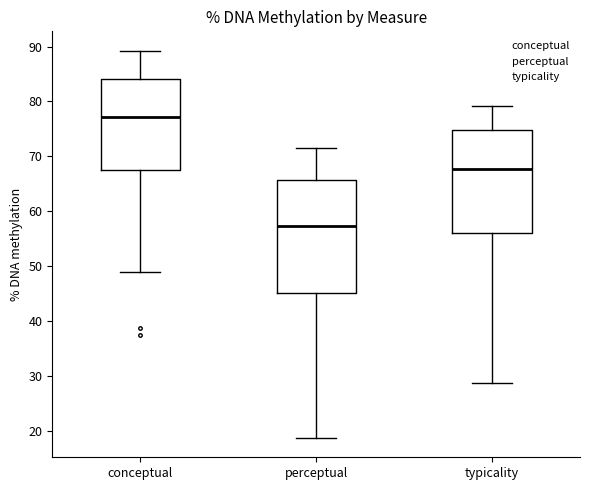

Reading left to right, transcribe this box plot: for each box, give where its median line is, the range the box spans, and where its two whiskers end, as read against the y-axis. The values are not printed on the chart, so give them approximately, as read against the axis.

conceptual: median 77, box 68 to 84, whiskers 49 to 89
perceptual: median 57, box 45 to 66, whiskers 19 to 71
typicality: median 68, box 56 to 75, whiskers 29 to 79